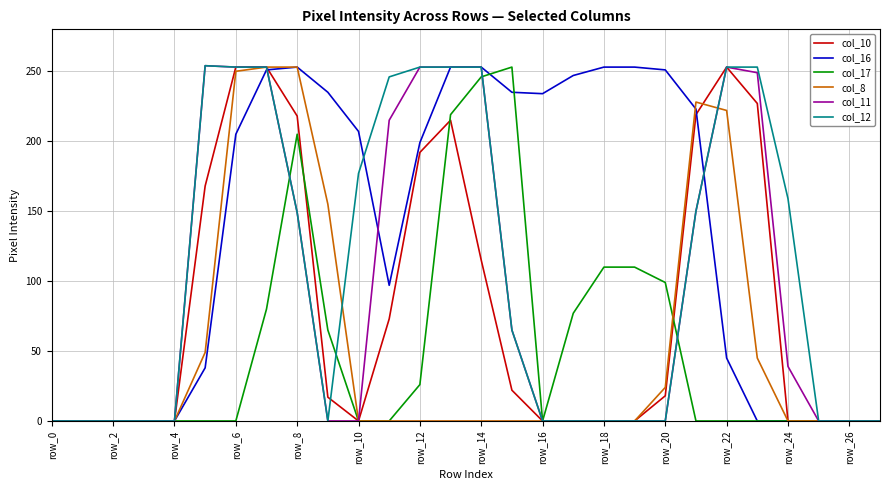

Which series has the largest total across all categories?

col_16